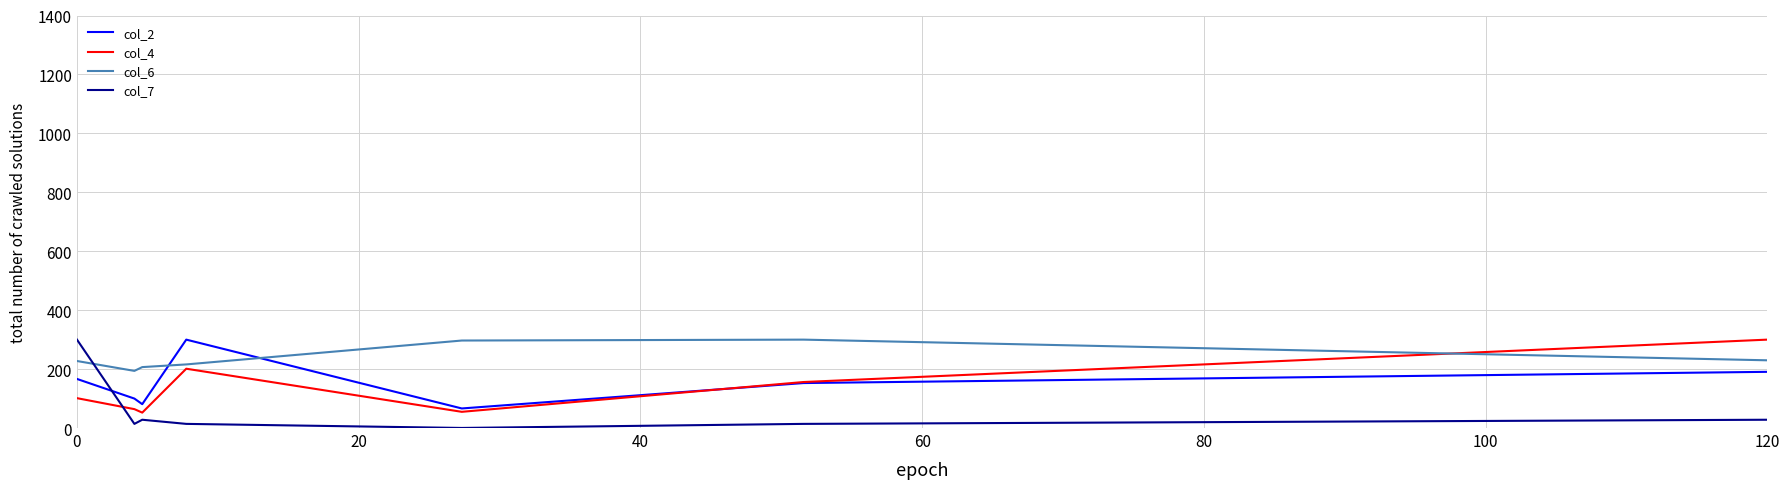

True or false: col_7 and col_4 cross at least once.

True